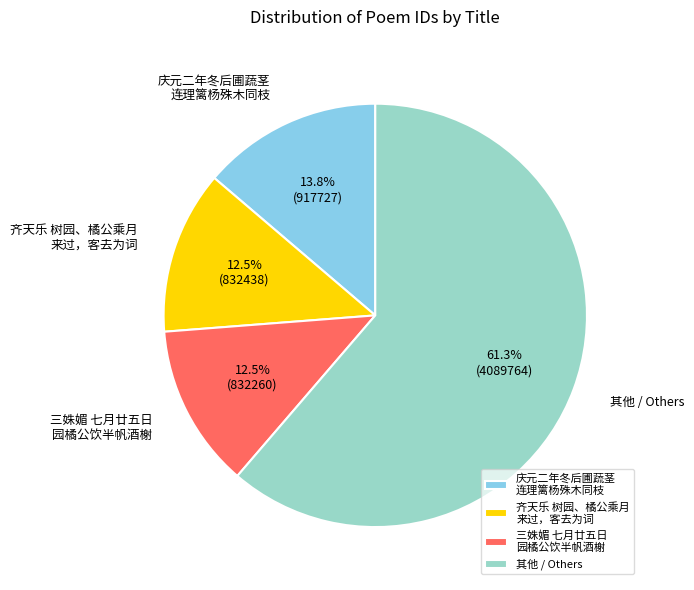

Which slice is the largest?

其他 / Others